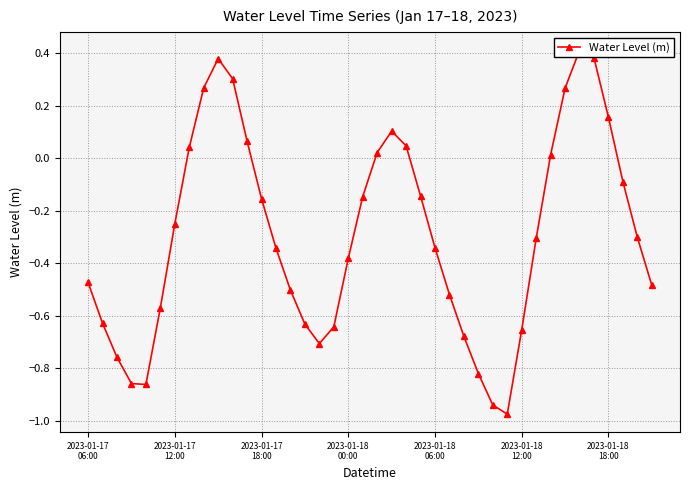

Which category has the highest value across all series?

34